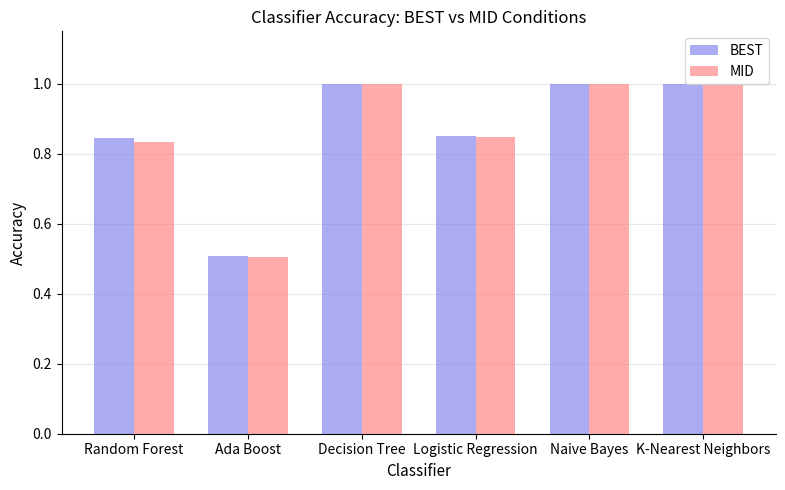

What is the approximate value of BEST at Ada Boost?

0.5